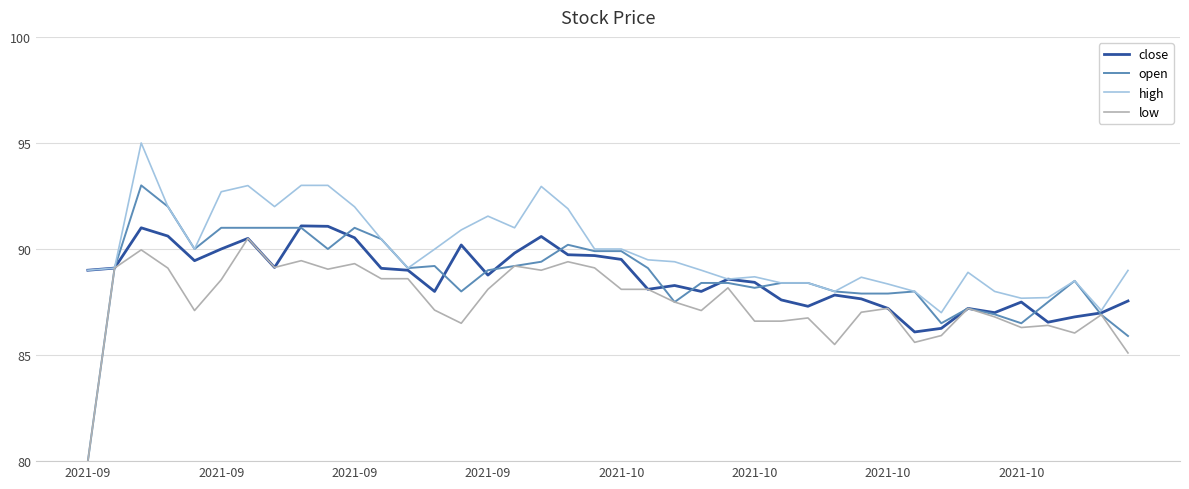

Which series has the widest spread of values?

open